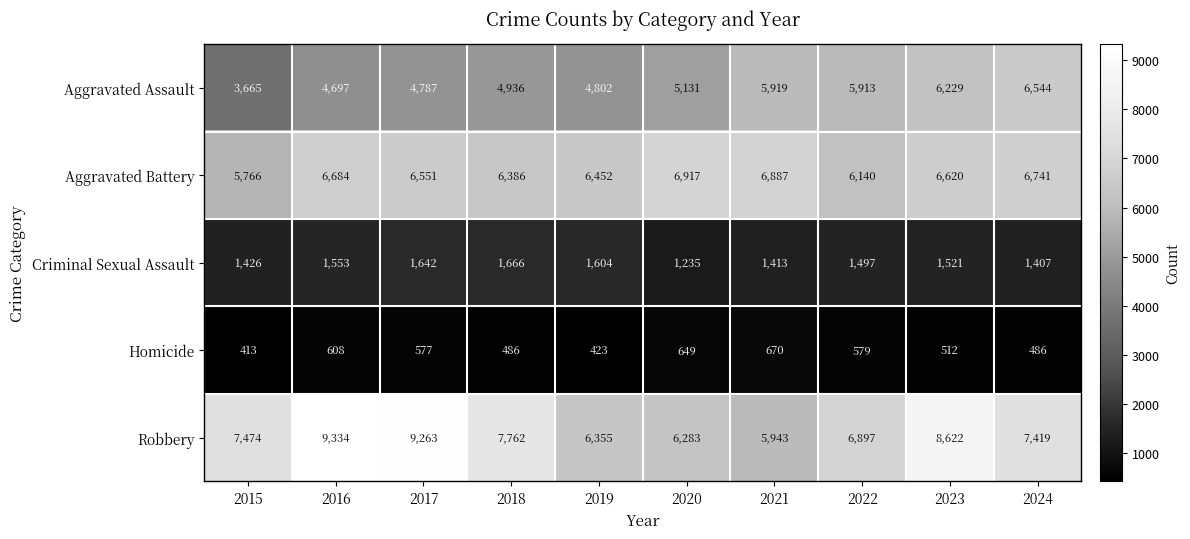

At which category does the chart reach its minimum across all series?

2015